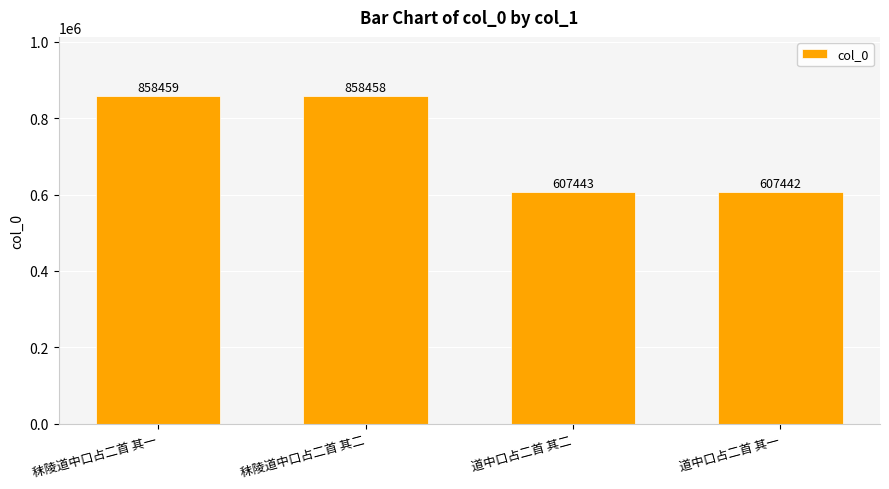

How many series are shown in this chart?

1